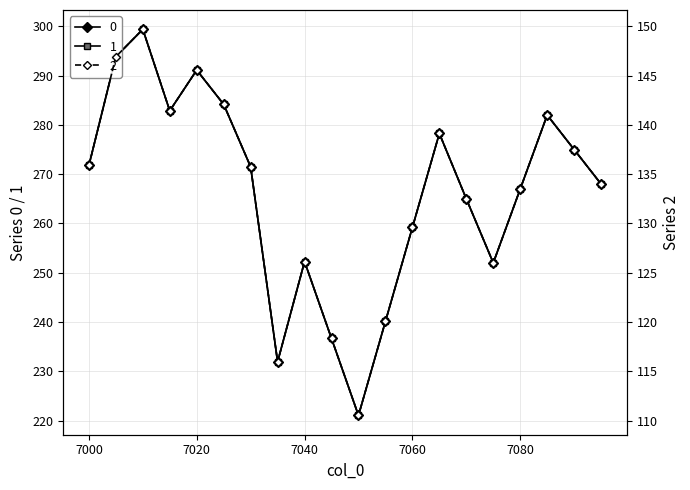

Does the chart have visible grid lines?

Yes